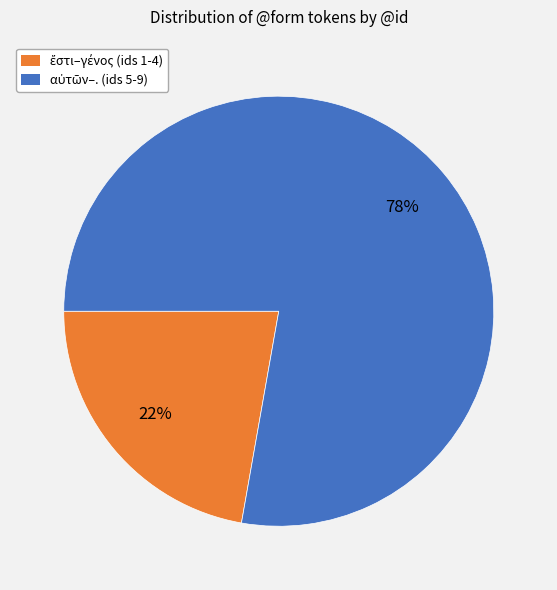

To the nearest percent, what is the average slice percentage?

50%